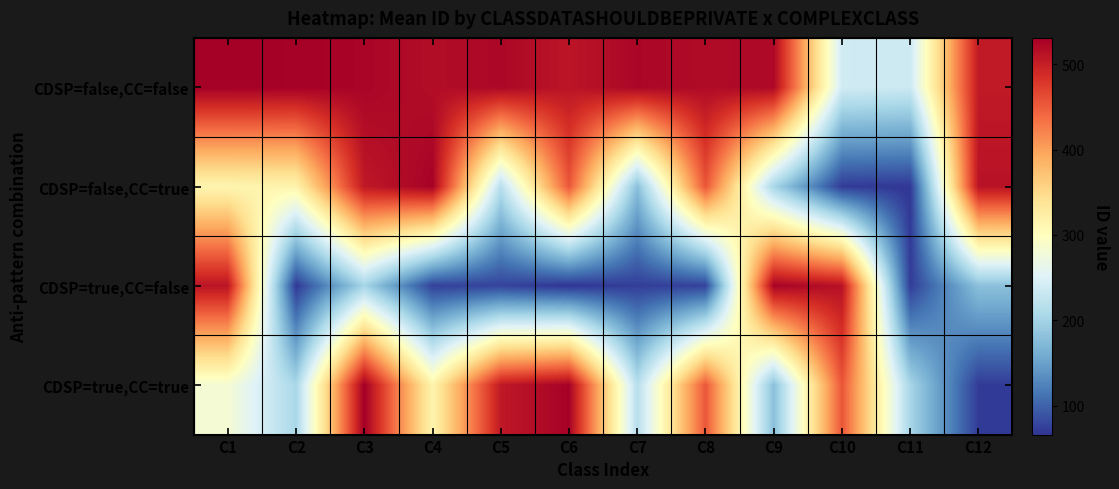

What is the spread (max minus min) of values at C3?

329